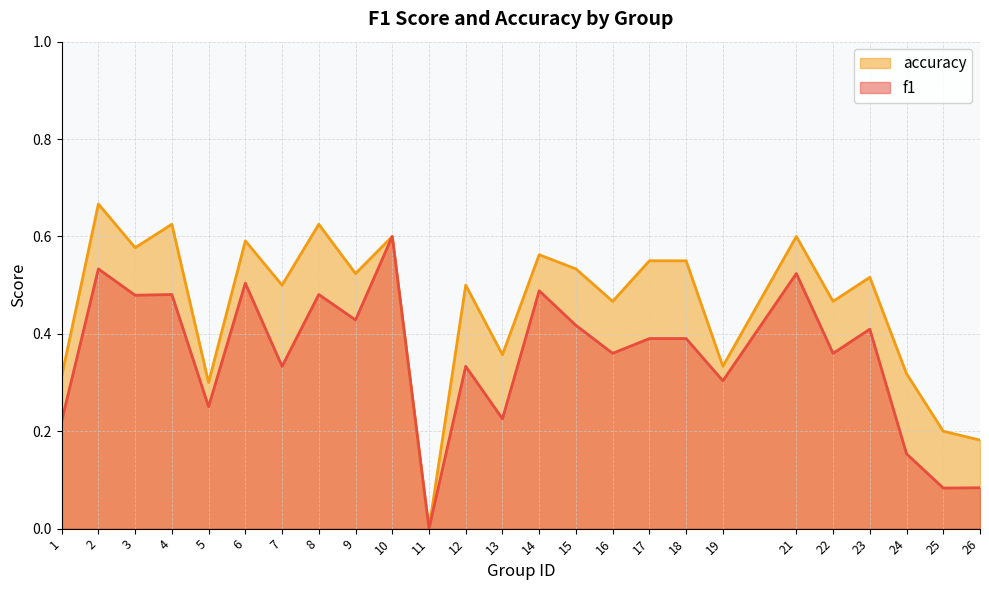

Between 10 and 21, which is larger?

10